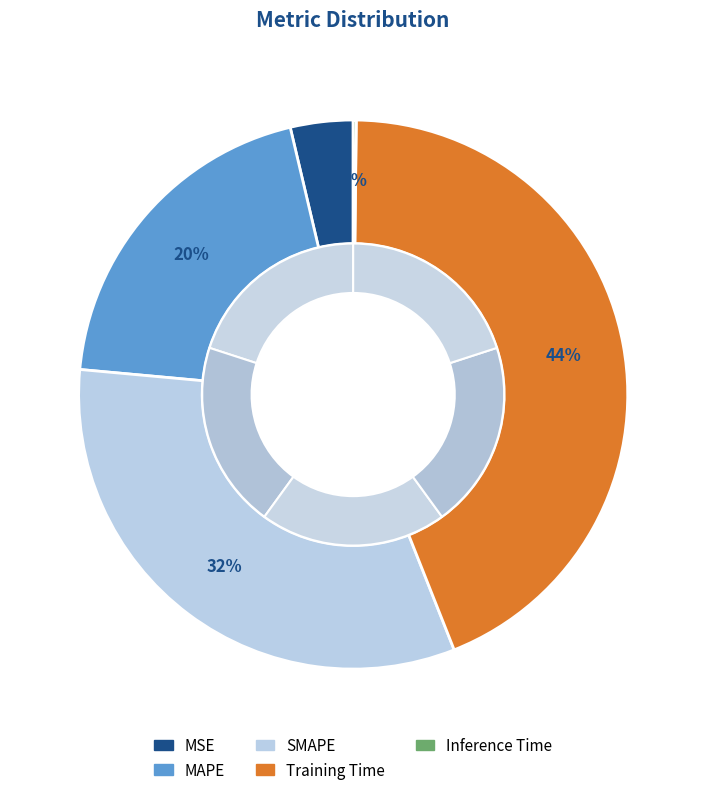

What is the total percentage of MSE and Inference Time?

3.9%